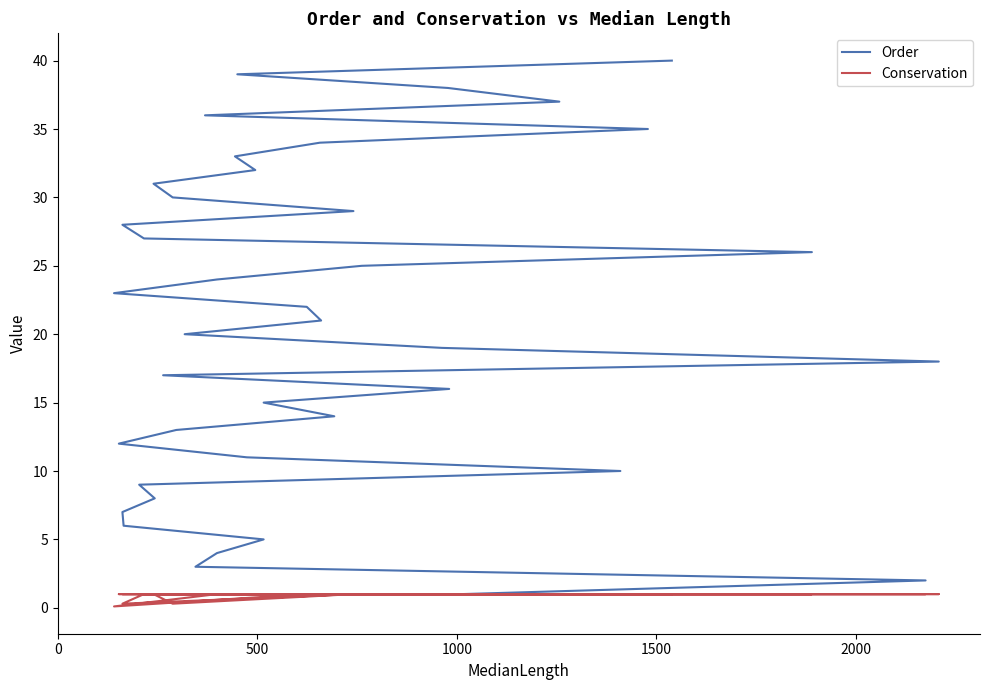

Which series has the widest spread of values?

Order